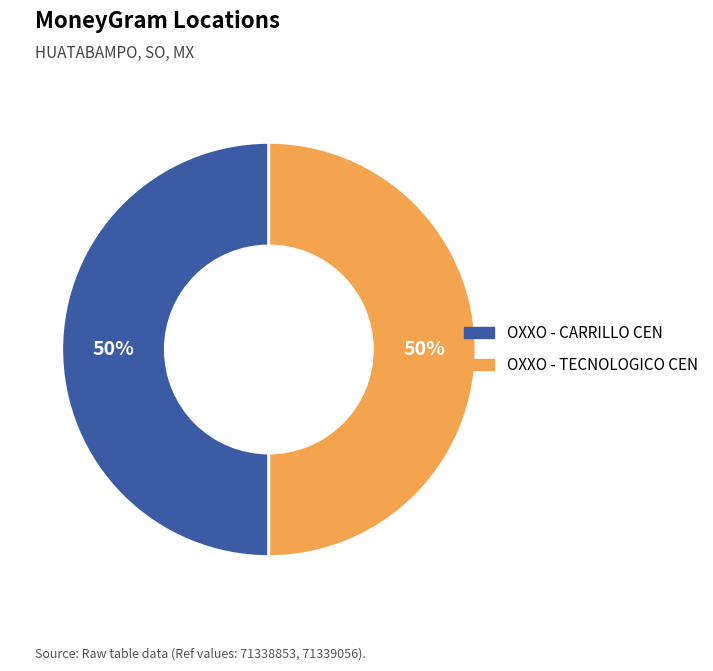

The OXXO - CARRILLO CEN slice represents 50% of the pie. True or false?

True